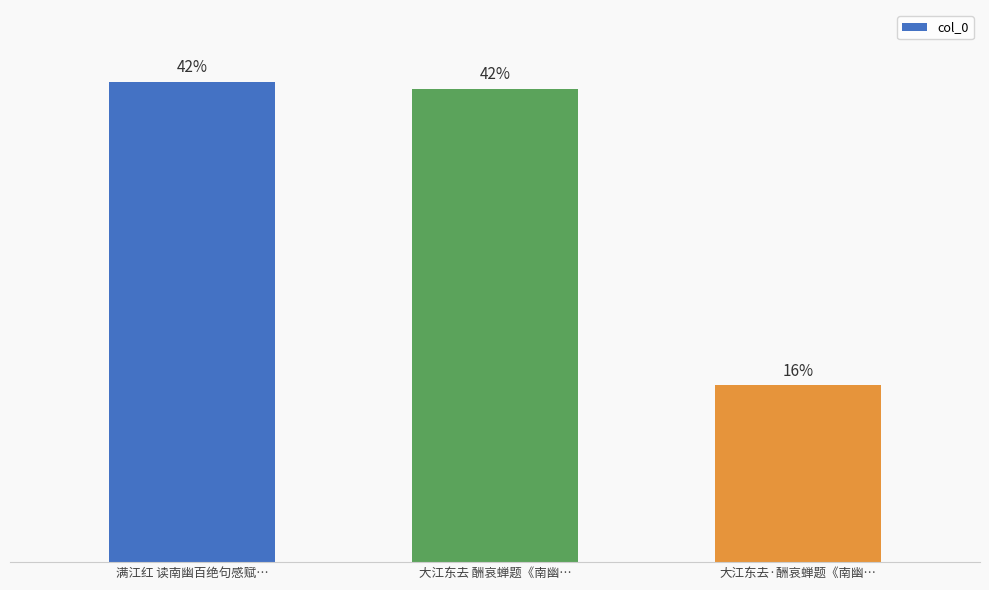

Does the chart contain any negative values?

No